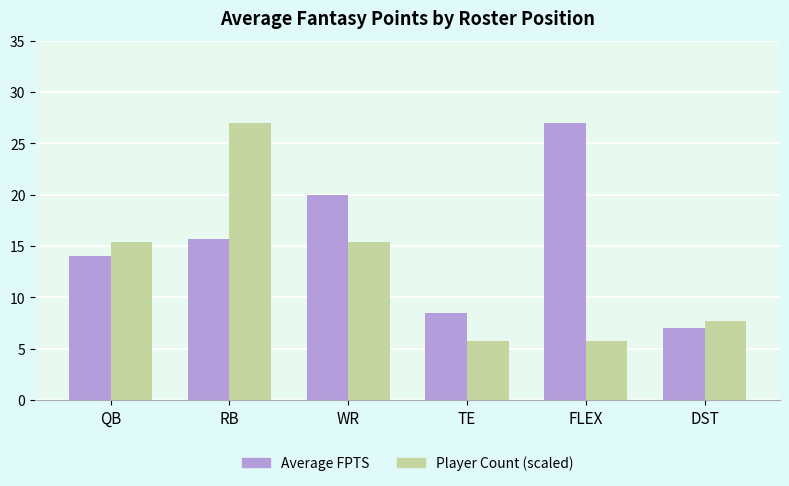

What is the value of the Player Count (scaled) bar at the 6th from the left?

7.7